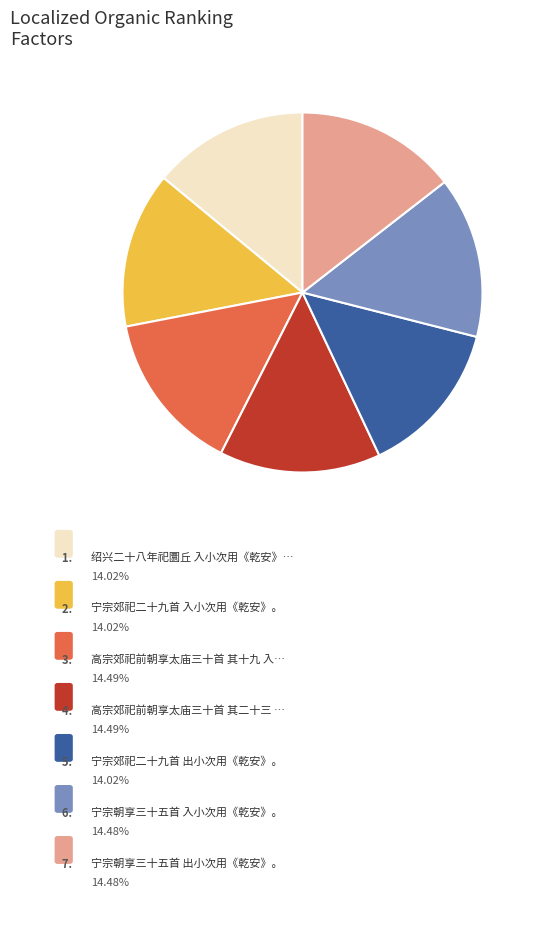

Is there a majority slice in this chart?

No